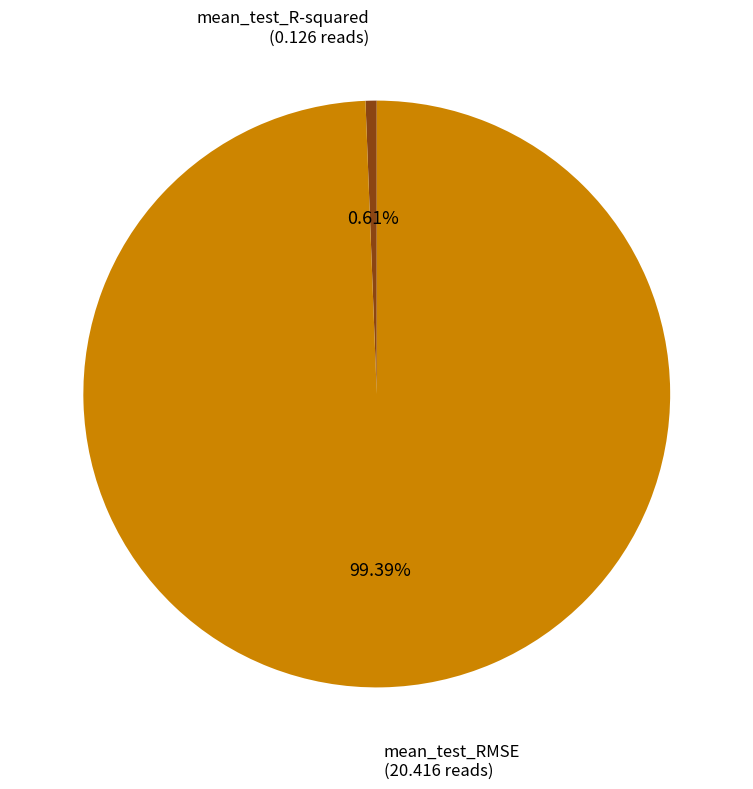

What percentage do mean_test_R-squared and mean_test_RMSE together represent?

100.0%